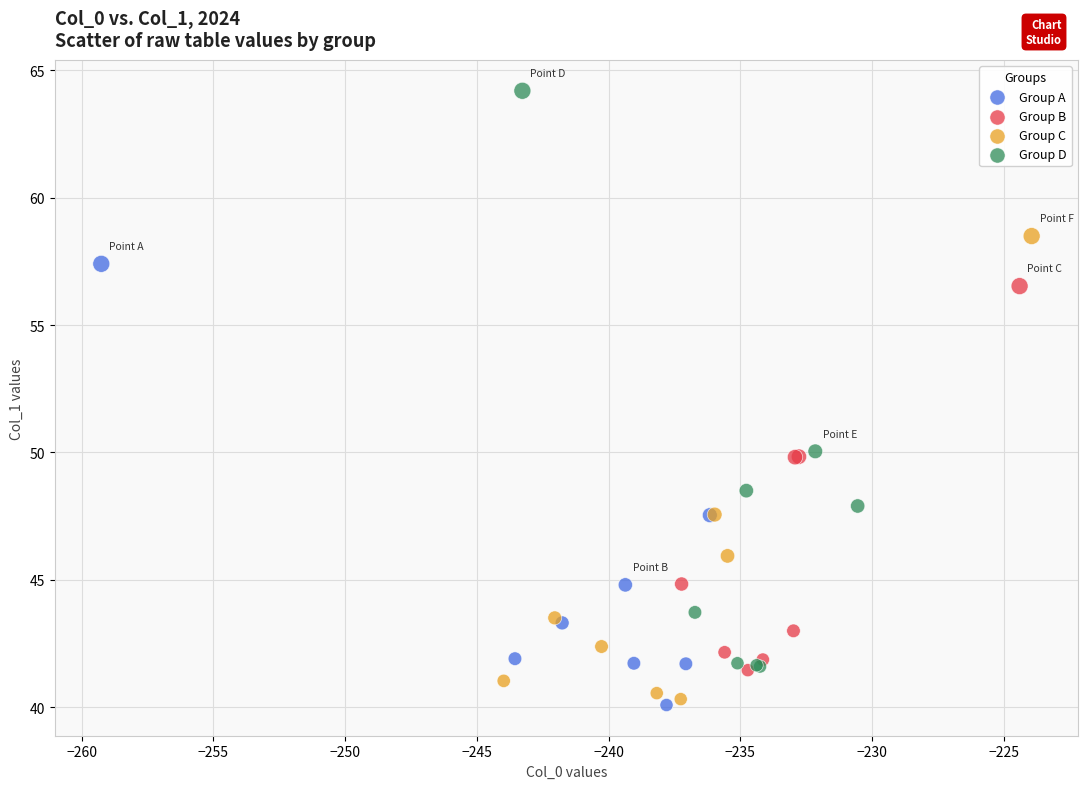

Which series reaches the maximum Y coordinate?

Group D